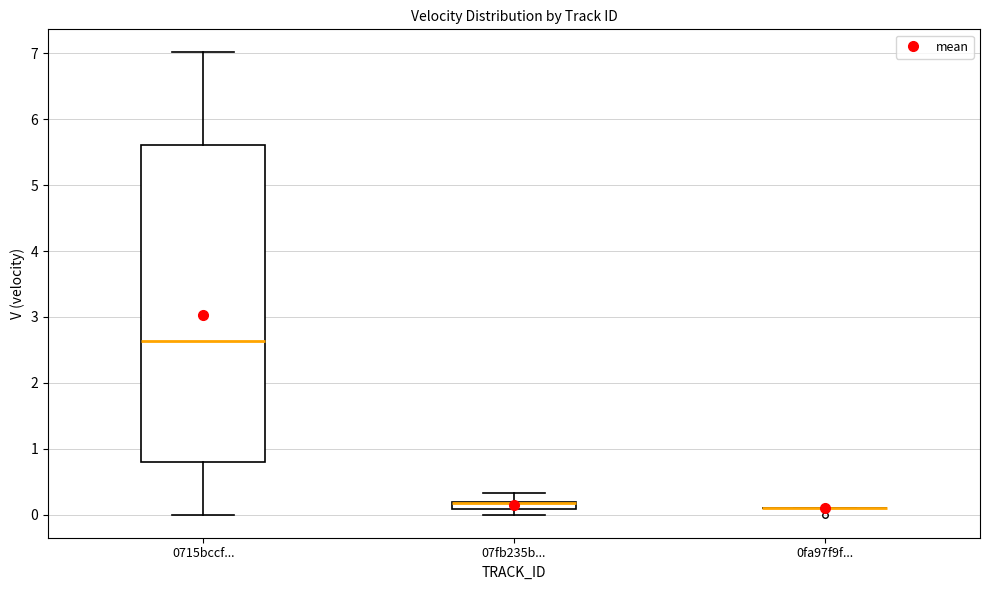

Where does the upper whisker of the box for 0715bccf... end on the y-axis? The values are not printed on the chart, so give them approximately, as read against the axis.

7.0